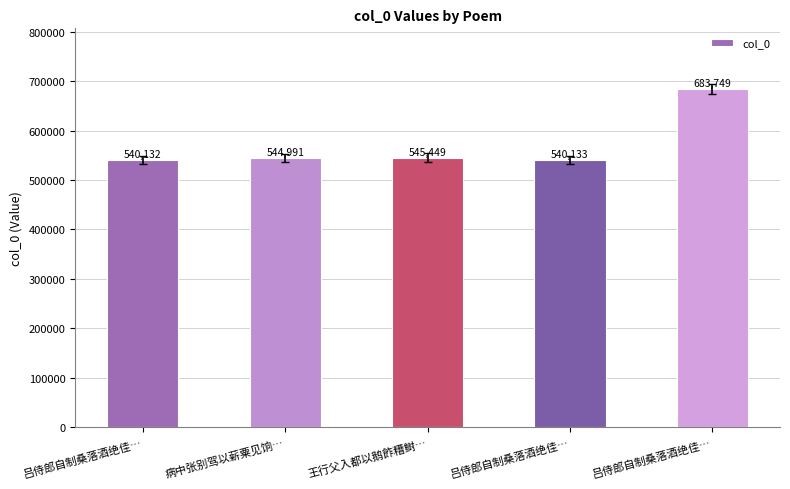

What is the label of the 4th bar from the right?

病中张别驾以薪粟见饷…